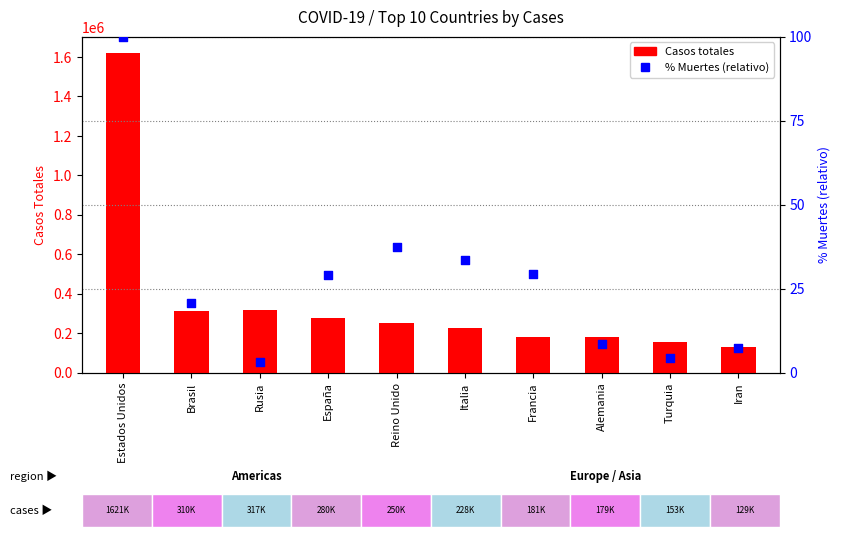

What are all the series names shown in the legend?

Casos totales, % Muertes (rel.)